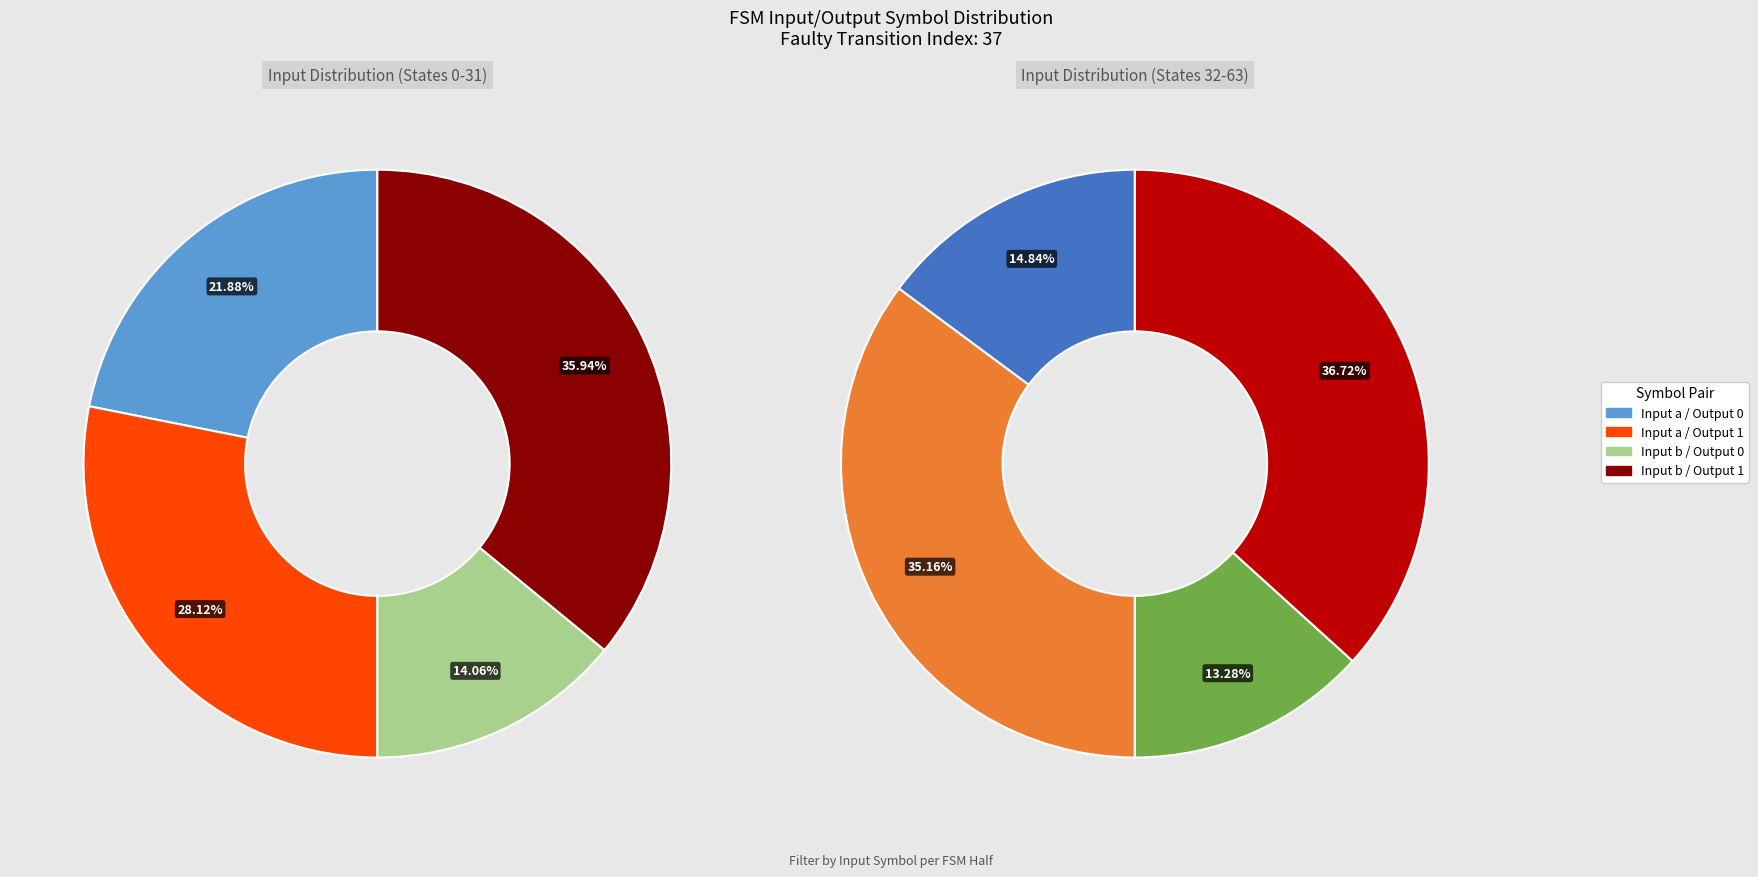

Count the number of slices in the pie.

4